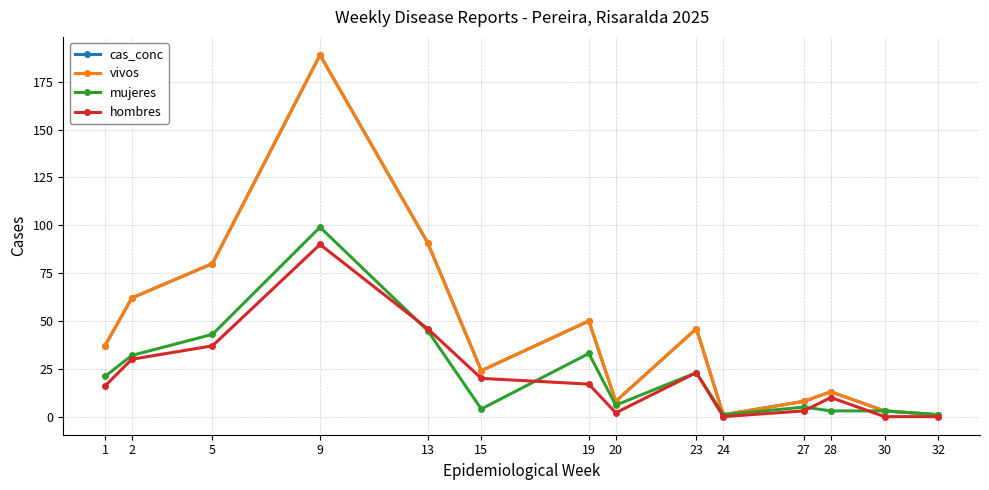

Does the chart have visible grid lines?

Yes